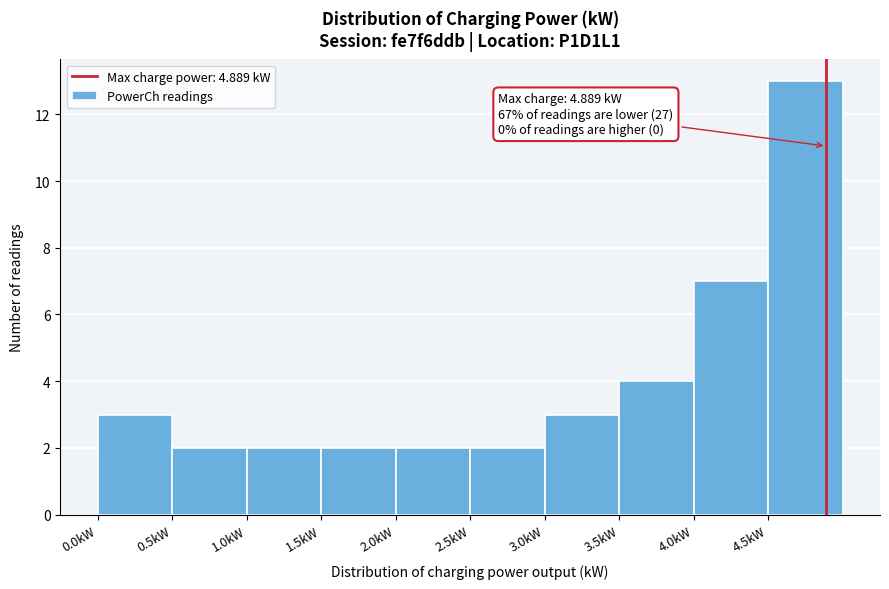

Over which range of the x-axis is the bar tallest?

4.5 to 5.0